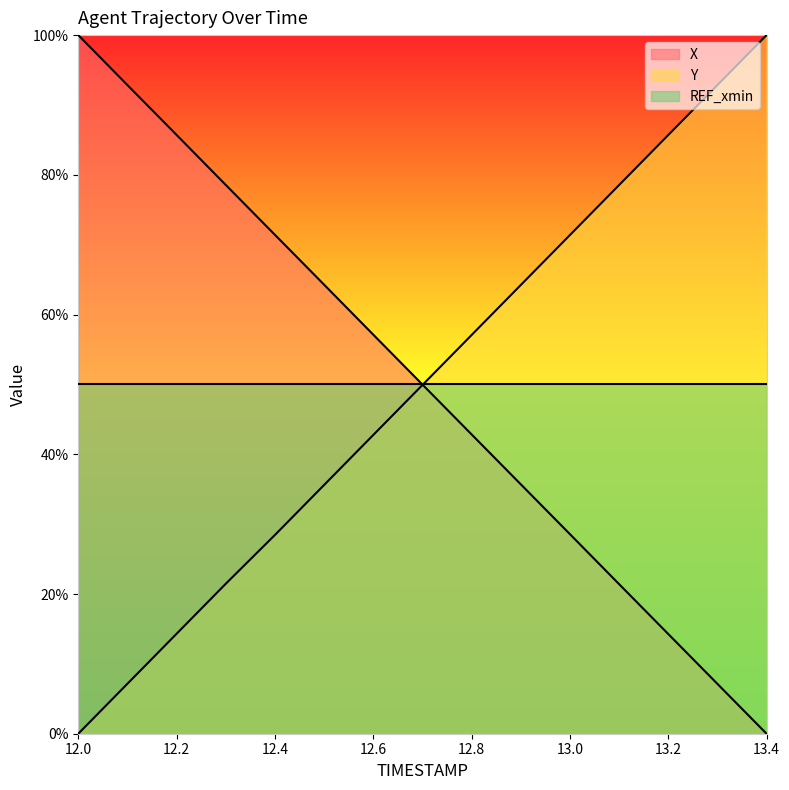

What is the difference between the highest and lowest values at 12.3?

57.1